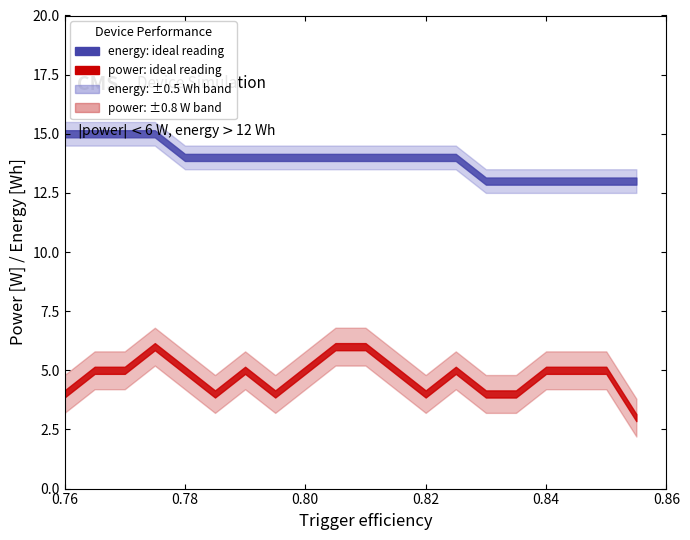

What is the greatest value displayed?

15.5